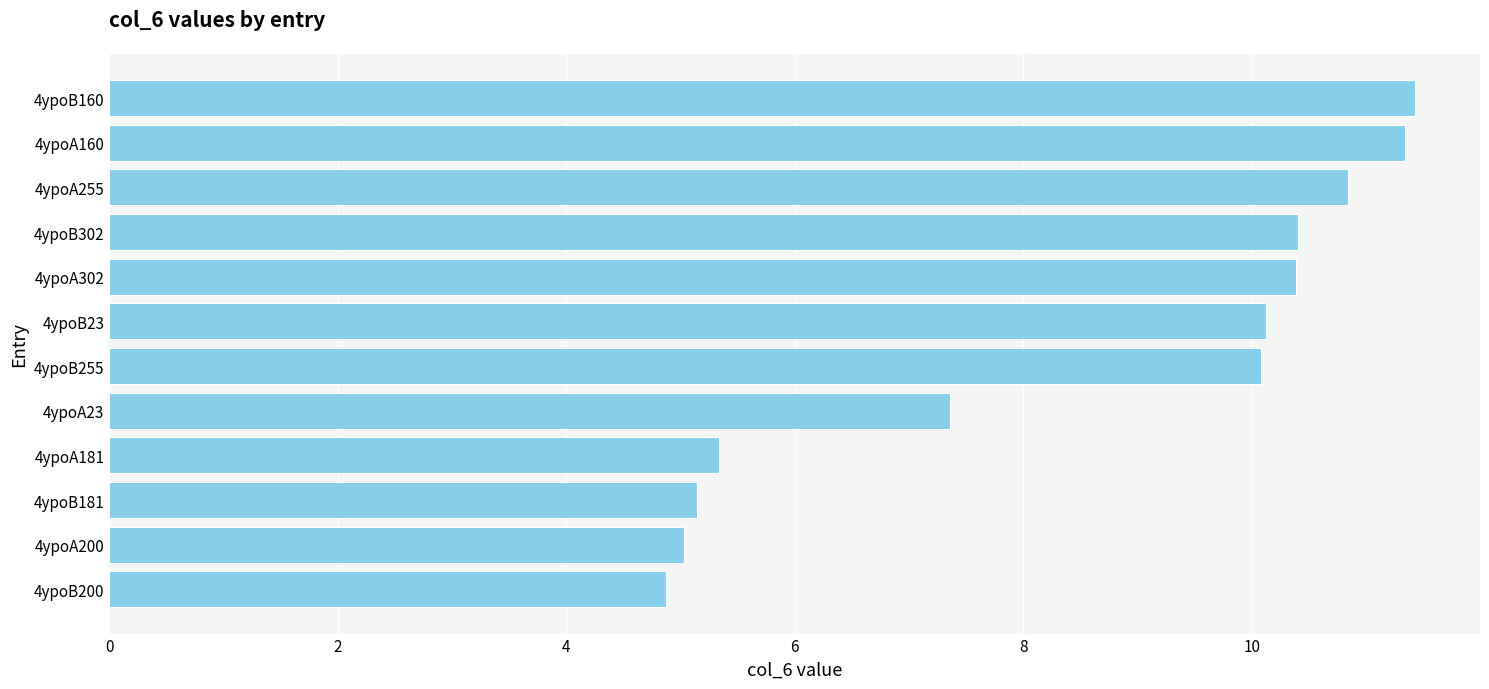

What is the average value?

8.5